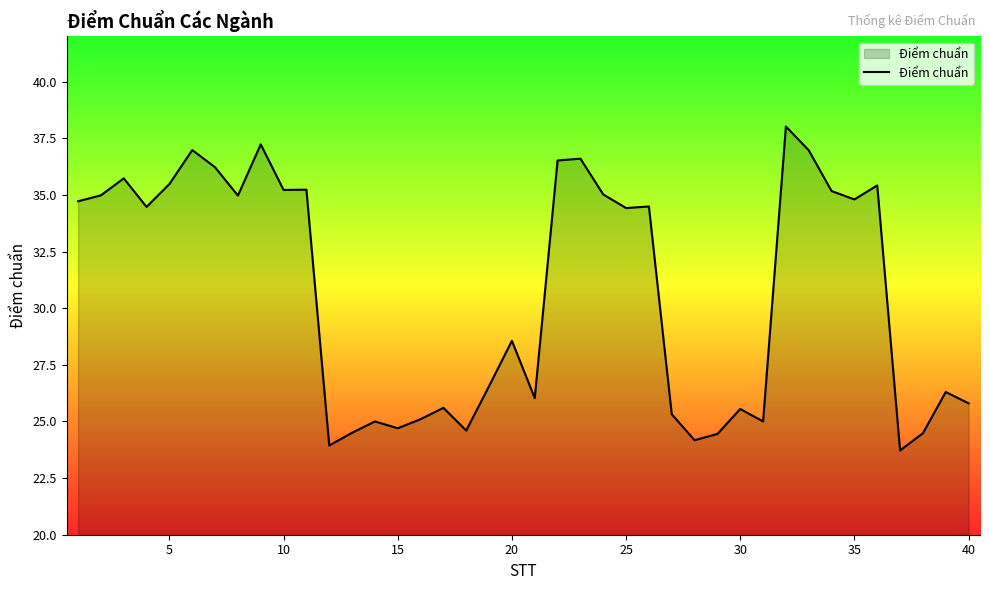

What is the difference between the maximum and minimum values?

14.3